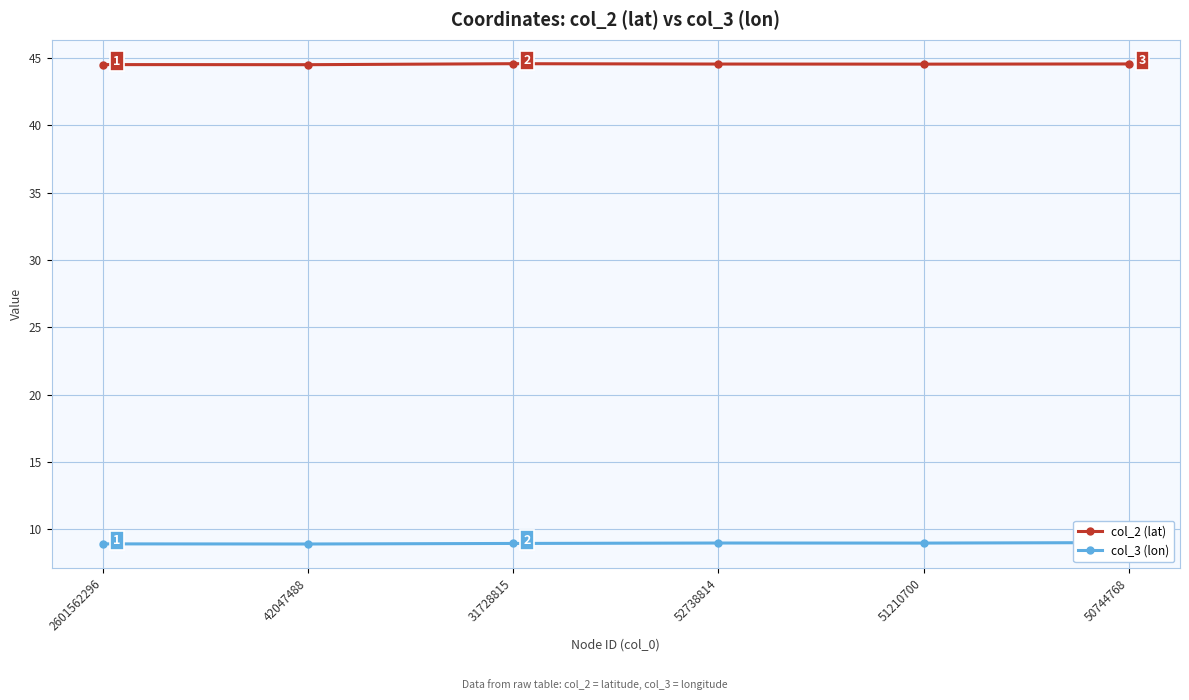

What is the sum of the col_2 (lat) values at 42047488 and 2601562296?

89.0